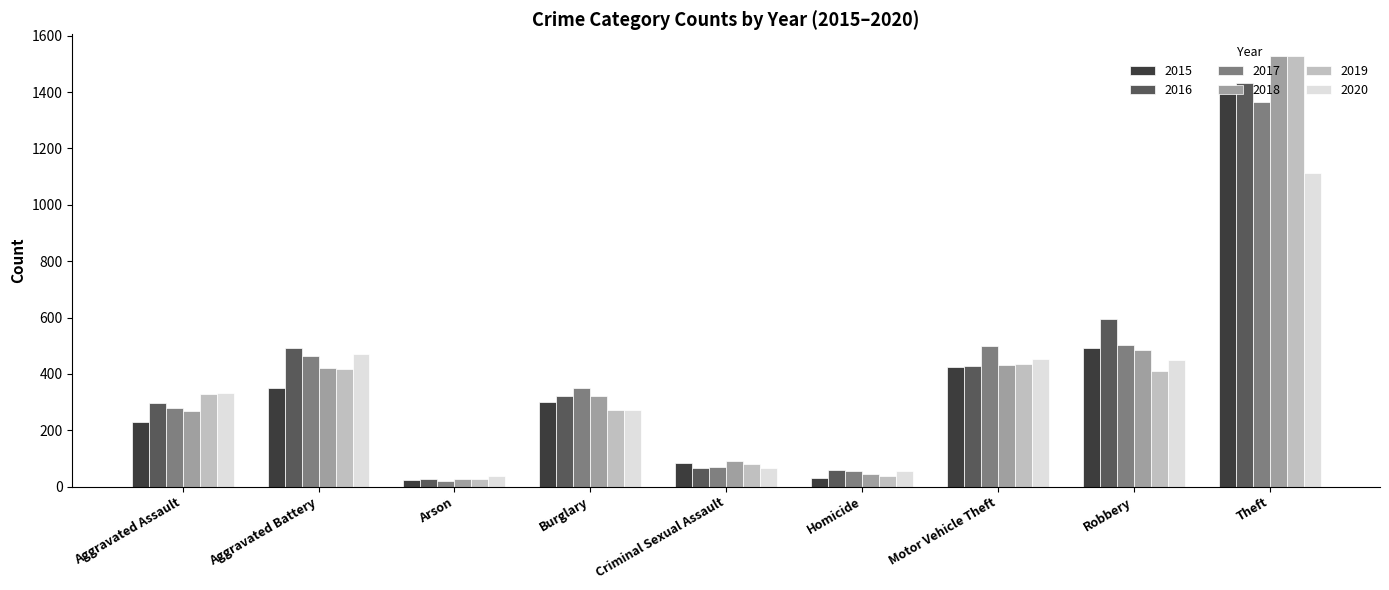

True or false: 2020 has a value of 272 at Burglary.

True